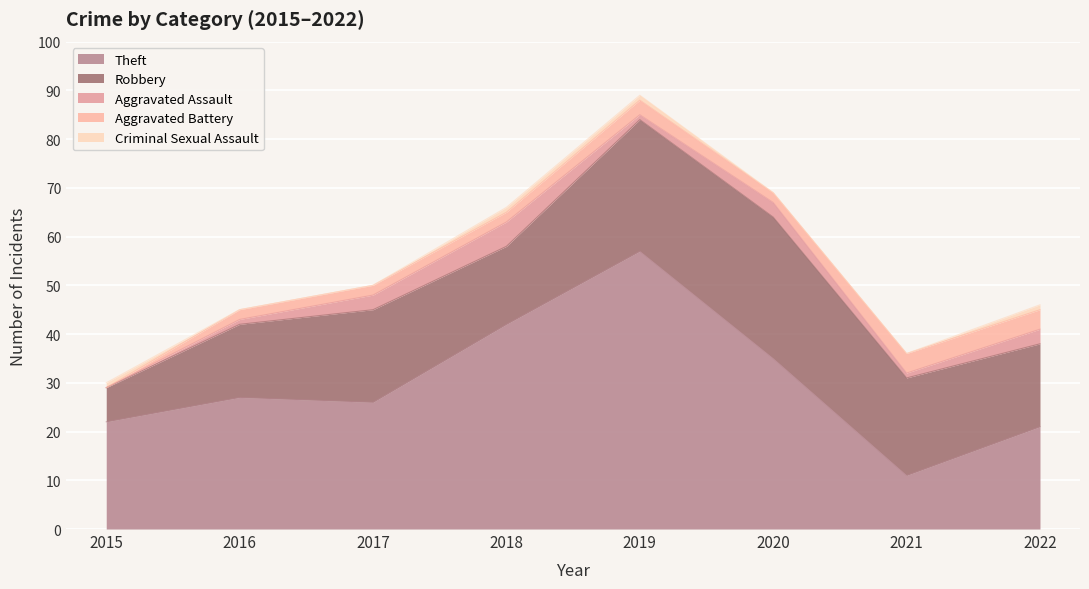

What is the difference between the highest and lowest values at 2020?

35